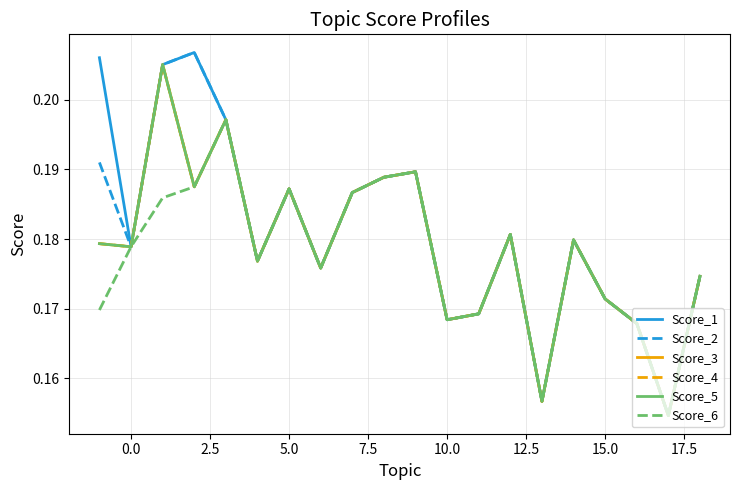

Does the chart display data point markers on the line(s)?

No